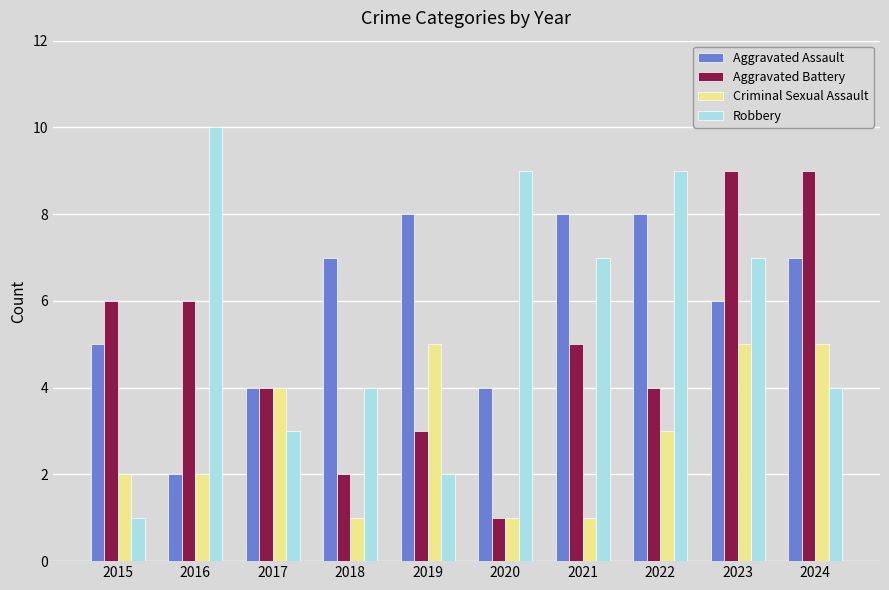

Which series has the widest spread of values?

Robbery